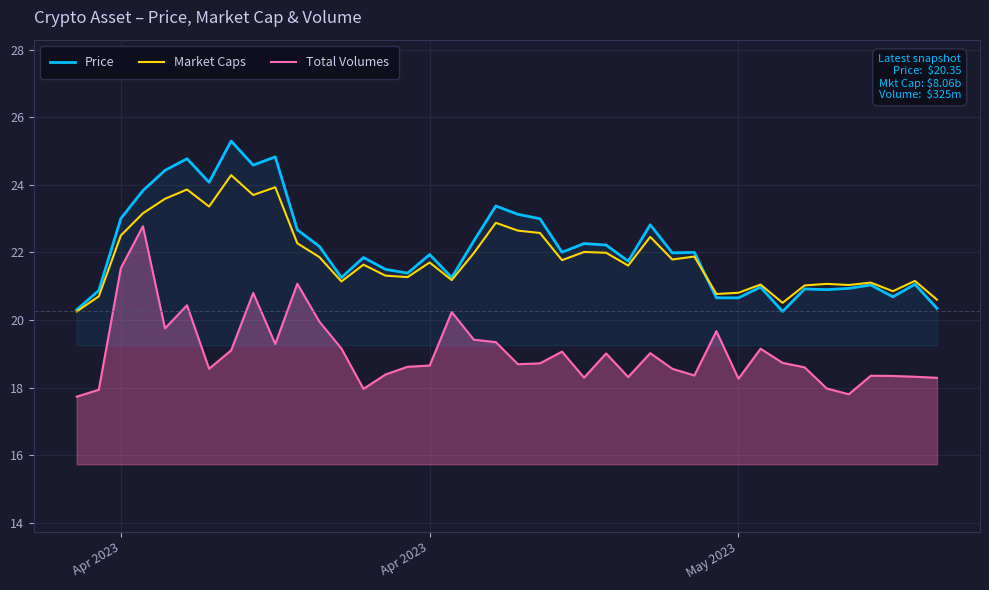

How many series are shown in this chart?

3